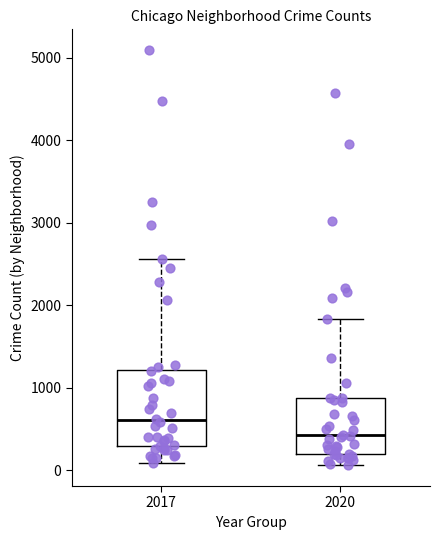

Reading left to right, read every box against the y-axis: the position of its median line, the range the box covers, and the ends of its whiskers. The values are not printed on the chart, so give them approximately, as read against the axis.

2017: median 600, box 300 to 1200, whiskers 100 to 2600
2020: median 400, box 200 to 900, whiskers 100 to 1800